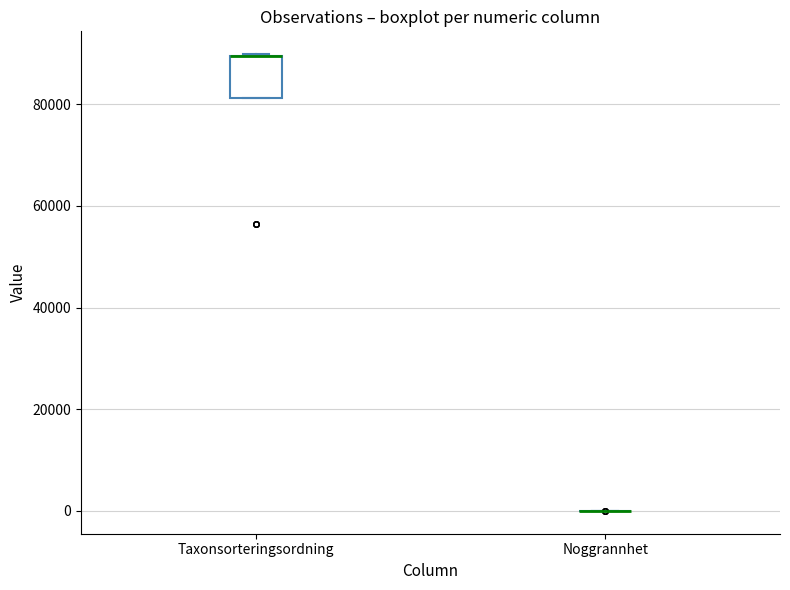

Reading left to right, read every box against the y-axis: the position of its median line, the range the box covers, and the ends of its whiskers. The values are not printed on the chart, so give them approximately, as read against the axis.

Taxonsorteringsordning: median 90000 (drawn on the box's upper edge), box 82000 to 90000, whiskers 82000 to 90000
Noggrannhet: box collapsed to a line at 0, whiskers 0 to 0